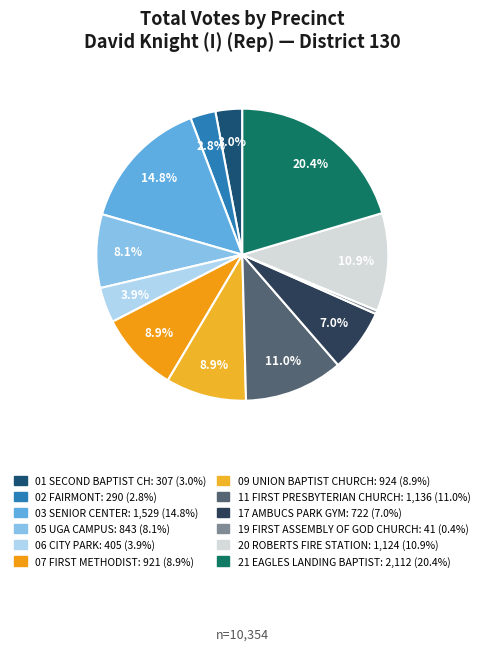

Count the number of slices in the pie.

12